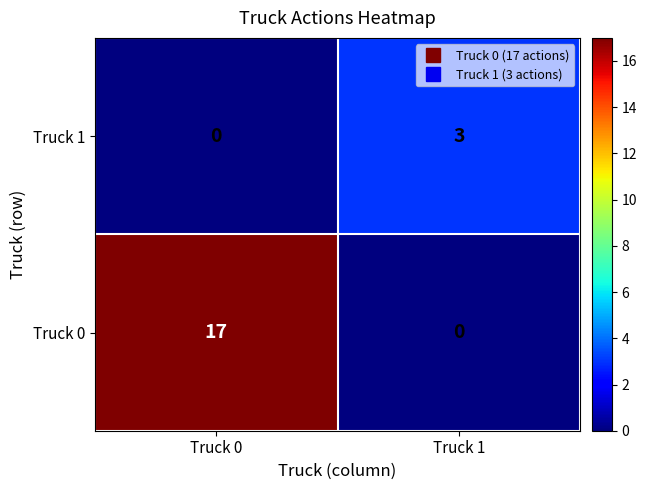

Which category has the highest value in the Truck 1 series?

Truck 1